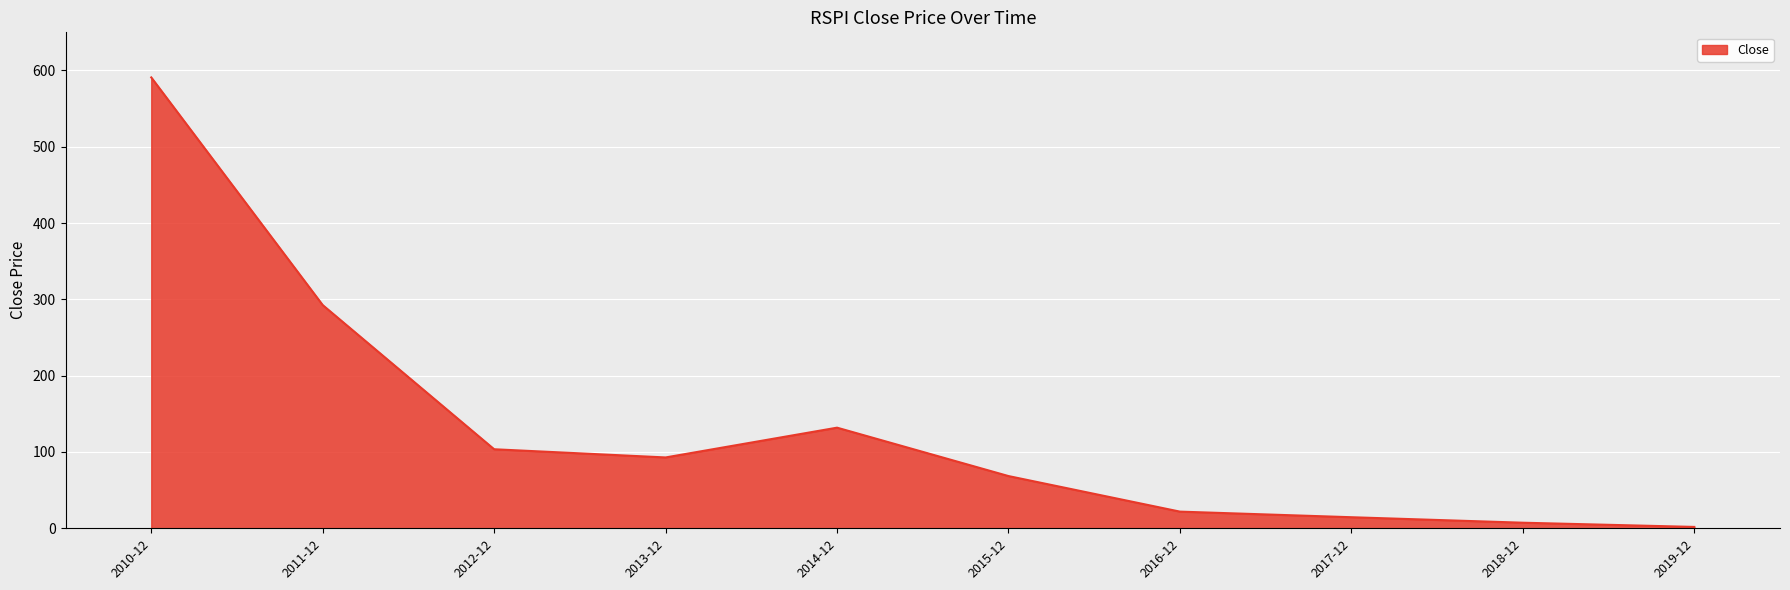

Reading left to right, transcribe all the data shown in this chart.

2010-12=590.8	2011-12=292.5	2012-12=103.6	2013-12=92.8	2014-12=131.9	2015-12=68.4	2016-12=21.8	2017-12=14.5	2018-12=7.3	2019-12=1.8